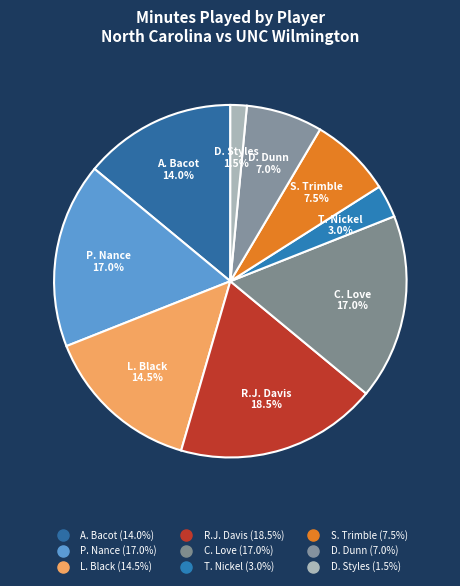

Rank the categories by value from highest to lowest.

R.J. Davis, P. Nance, C. Love, L. Black, A. Bacot, S. Trimble, D. Dunn, T. Nickel, D. Styles